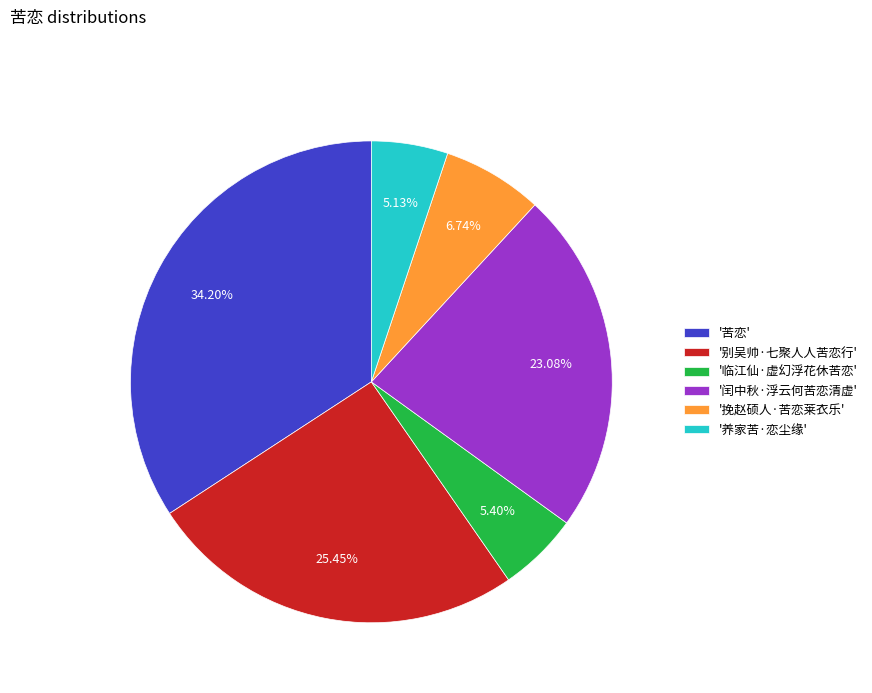

Is there any slice that represents more than half of the pie?

No